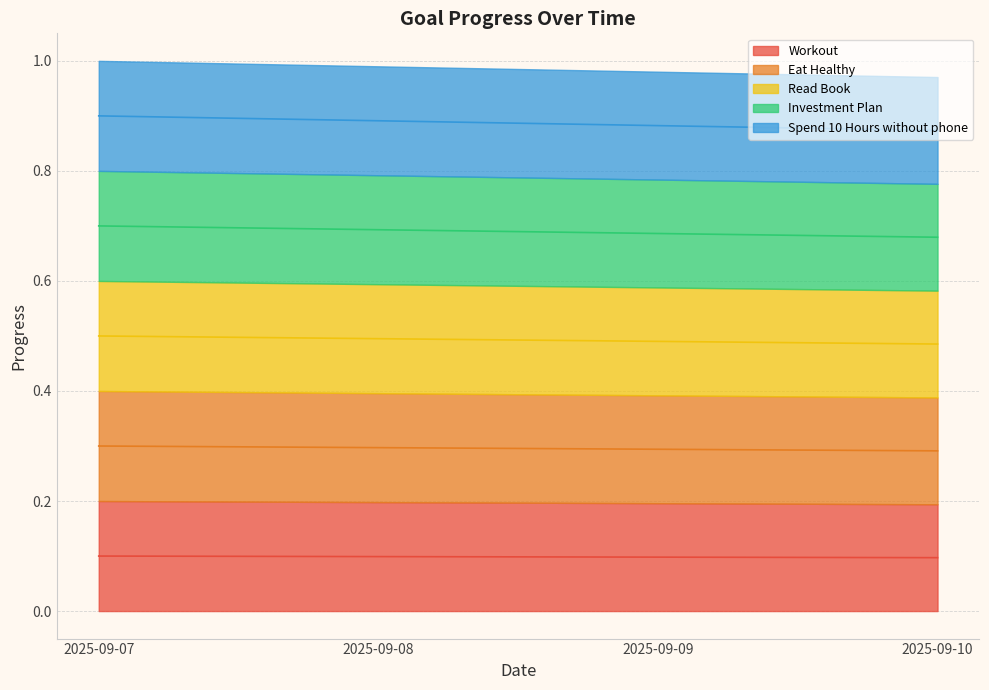

Does the chart have visible grid lines?

Yes